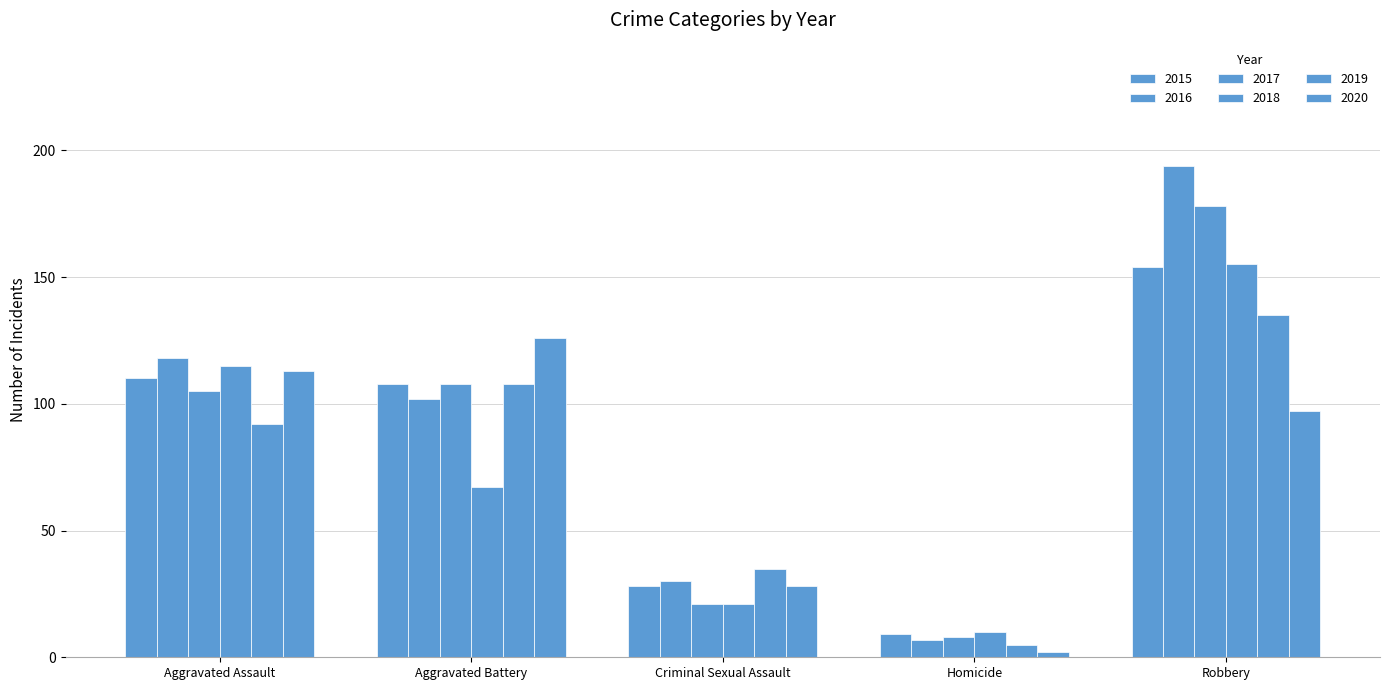

What is the difference between the maximum and second lowest values in the 2015 series?

126